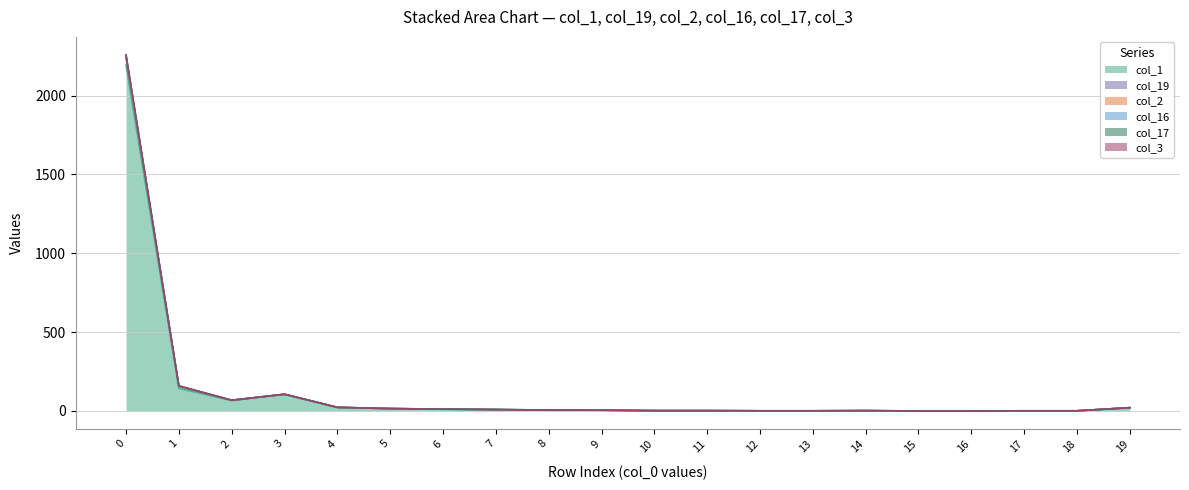

True or false: col_17 has a value of 21 at 19.

True